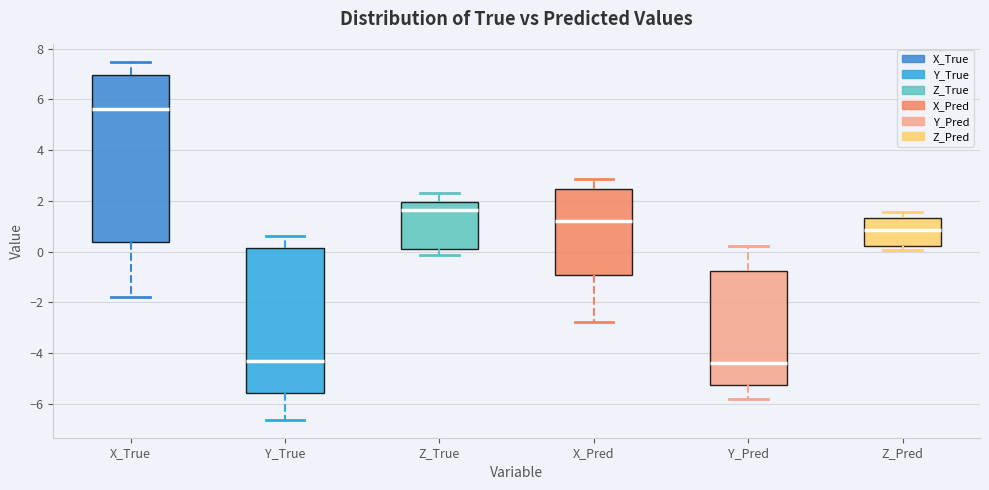

Where does the upper whisker of the box for X_Pred end on the y-axis? The values are not printed on the chart, so give them approximately, as read against the axis.

2.8